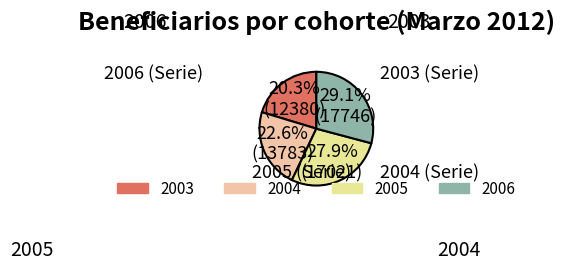

To the nearest percent, what is the average slice percentage?

25%